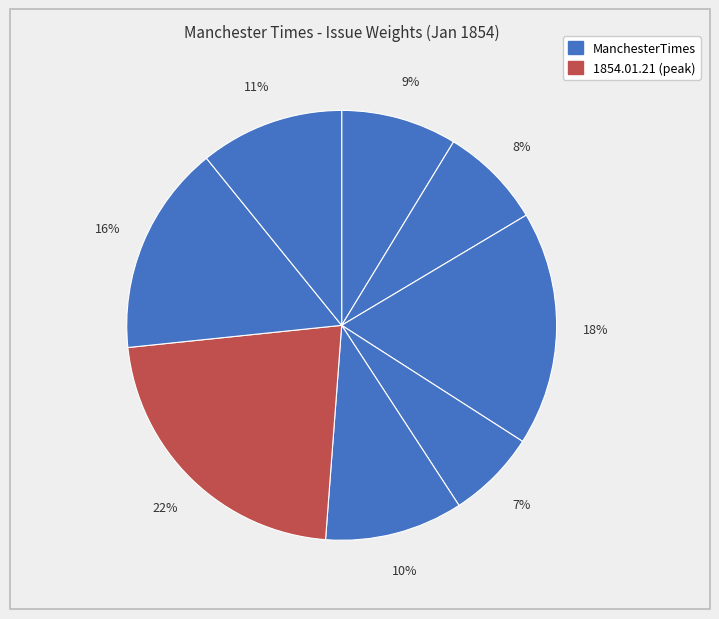

Count the number of slices in the pie.

8